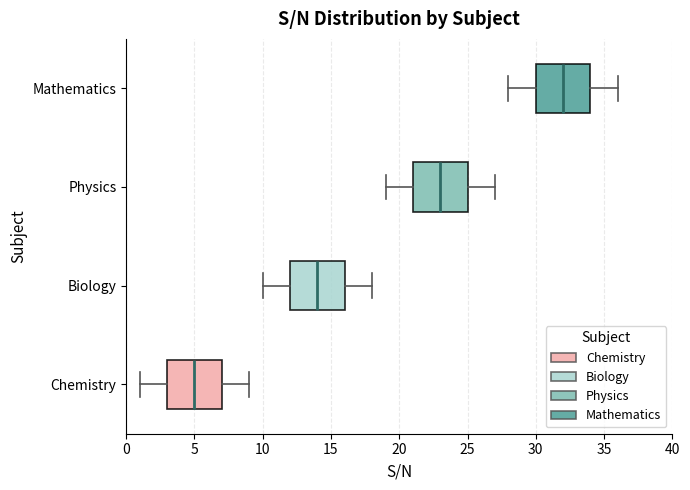

Reading bottom to top, read every box against the x-axis: the position of its median line, the range the box covers, and the ends of its whiskers. The values are not printed on the chart, so give them approximately, as read against the axis.

Chemistry: median 5, box 3 to 7, whiskers 1 to 9
Biology: median 14, box 12 to 16, whiskers 10 to 18
Physics: median 23, box 21 to 25, whiskers 19 to 27
Mathematics: median 32, box 30 to 34, whiskers 28 to 36